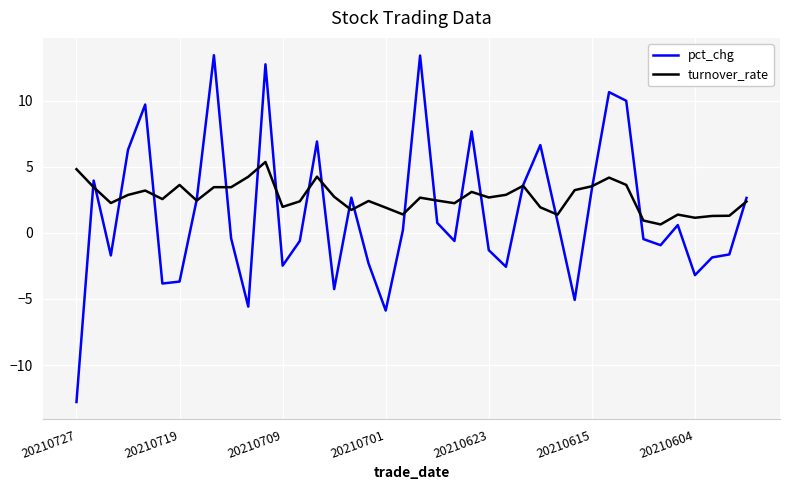

Which series has the largest range (max minus min)?

pct_chg